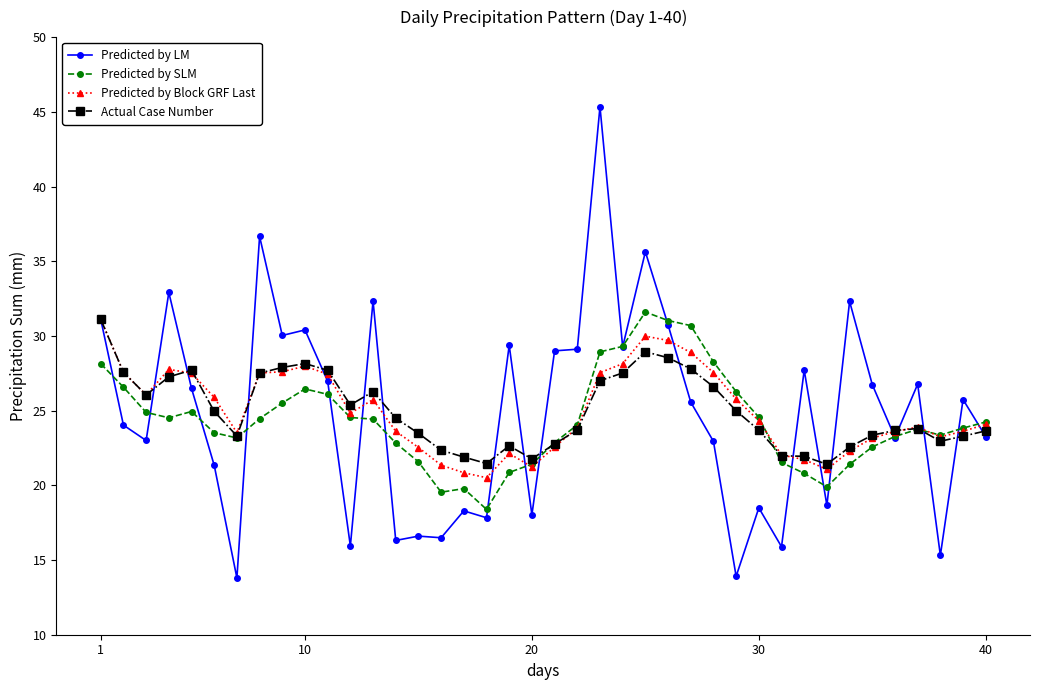

Which series has the largest range (max minus min)?

Predicted by LM